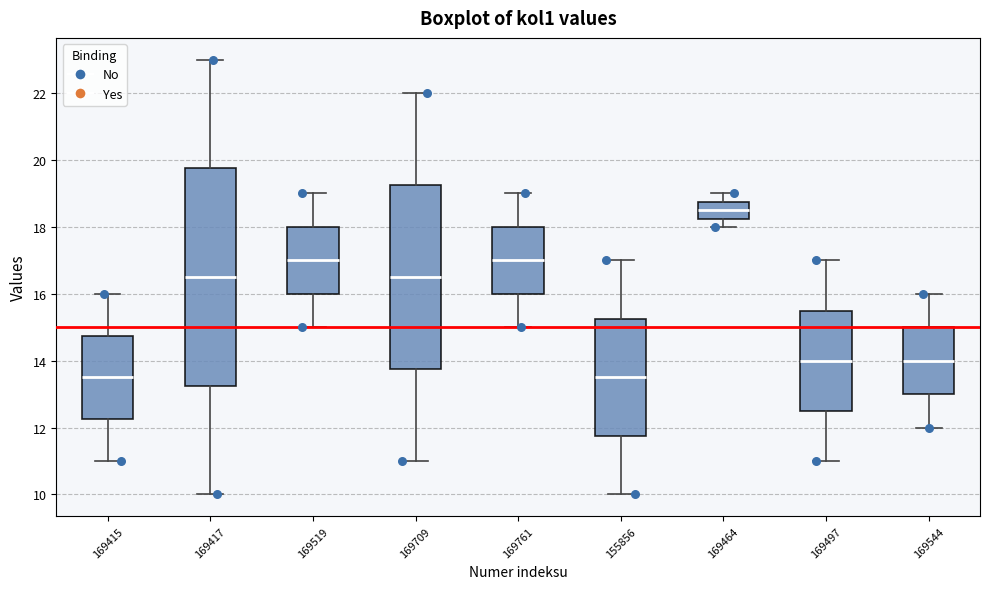

Comparing the boxes themselves (not the whiskers), which one is the tallest?

169417